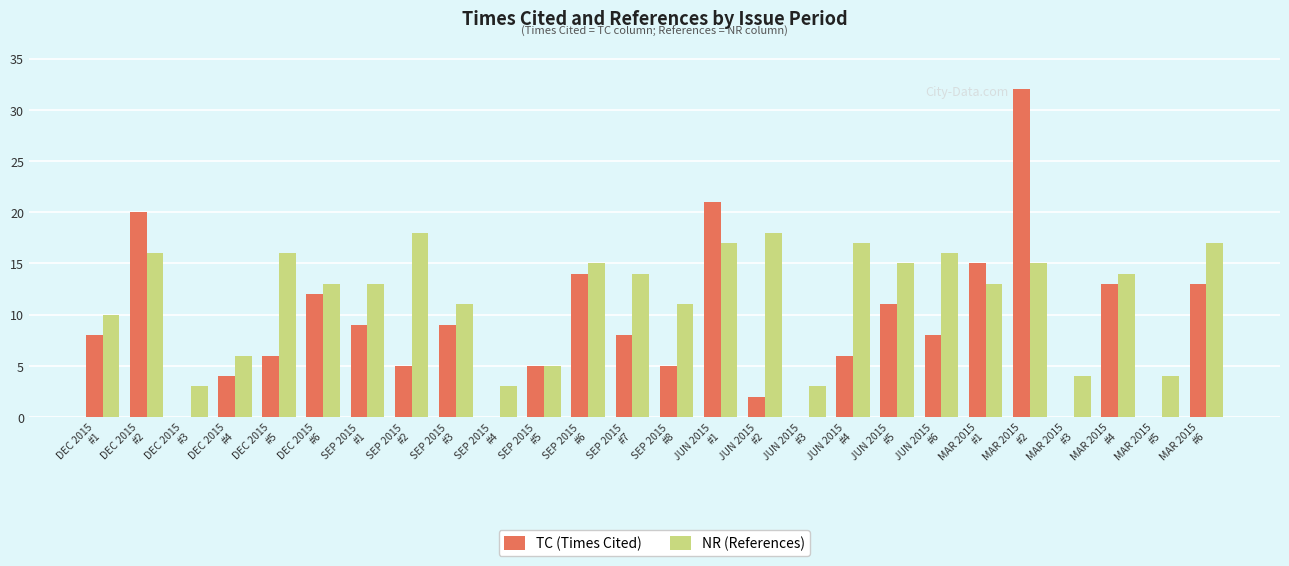

Count the number of categories in the chart.

26